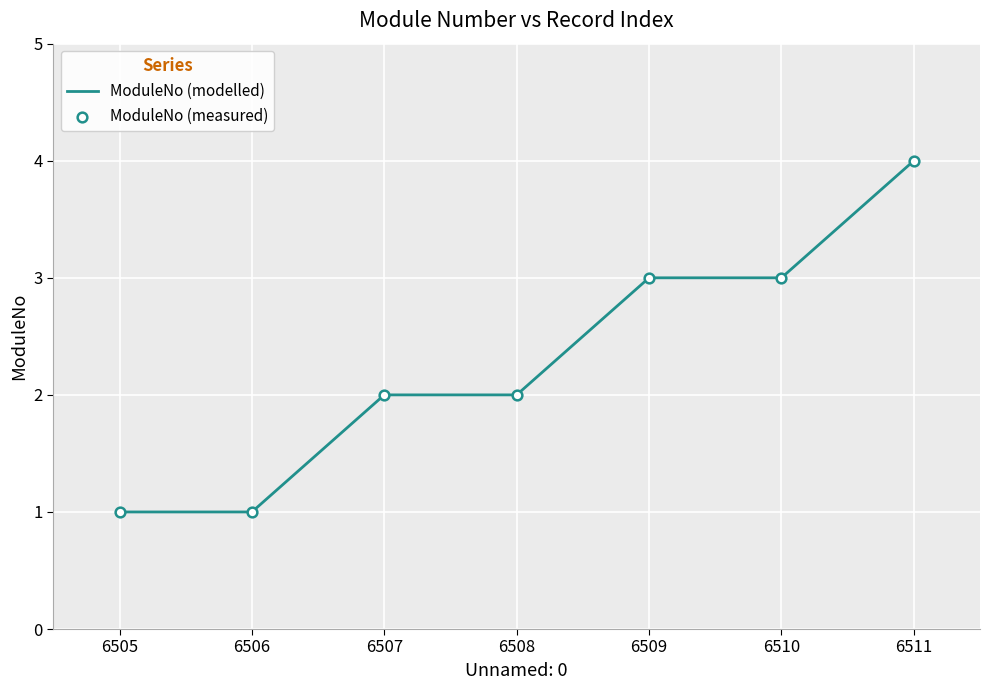

What is the change in value from 6507 to 6509?

+1